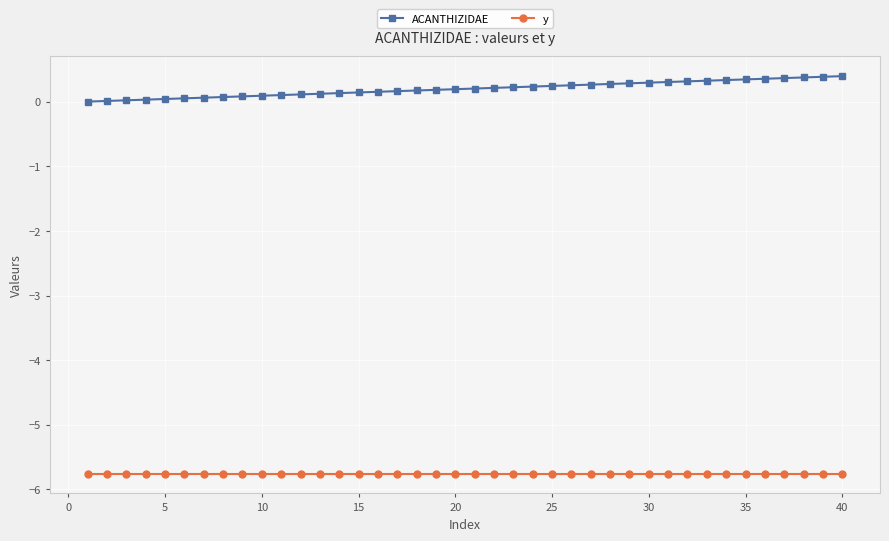

What is the value of the y point at the 36th from the left?

-5.8